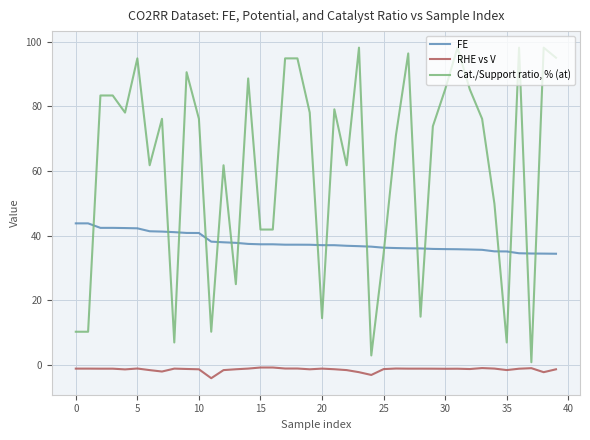

Which series has the widest spread of values?

Cat./Support ratio, % (at)